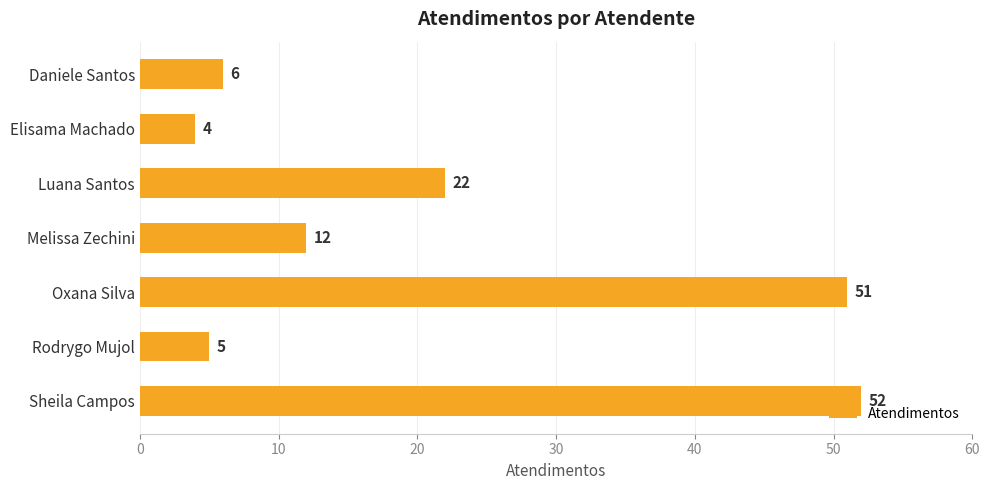

Count the number of data series in this chart.

1